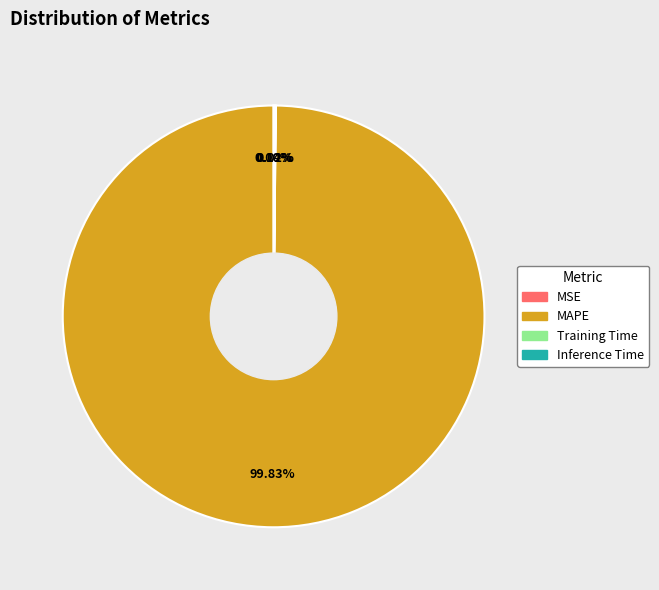

What is the majority slice?

MAPE